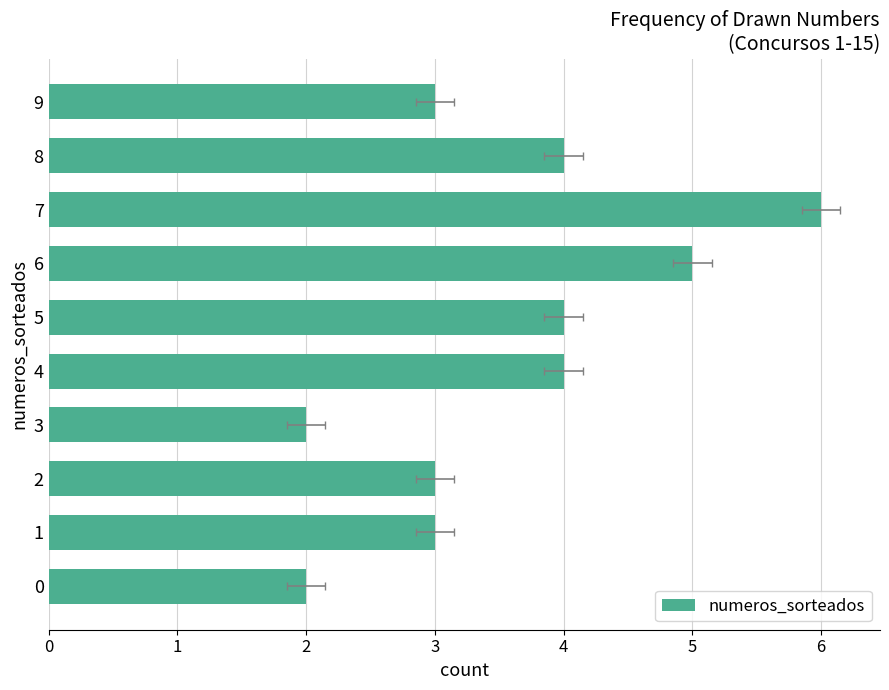

What is the maximum value shown in the chart?

6